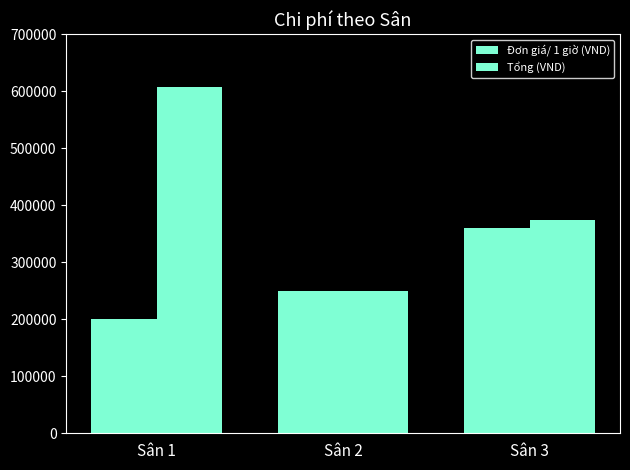

Rank the series by their maximum value, from lowest to highest.

Đơn giá/ 1 giờ (VND), Tổng (VND)